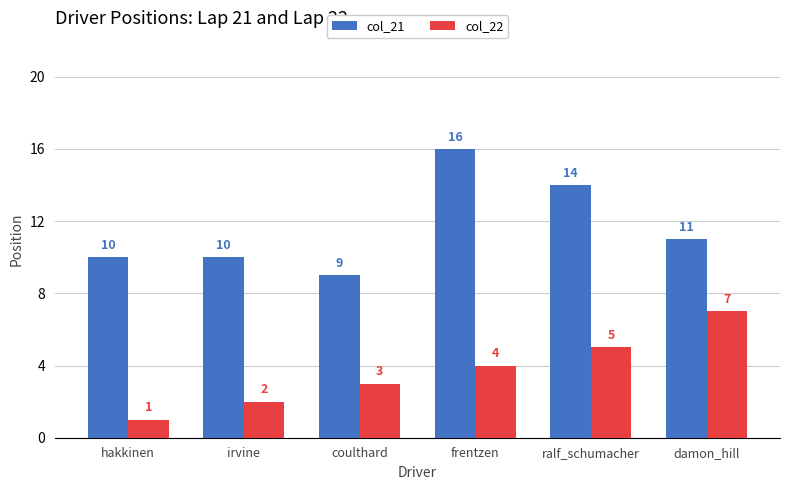

The value of col_22 at damon_hill is 10. True or false?

False